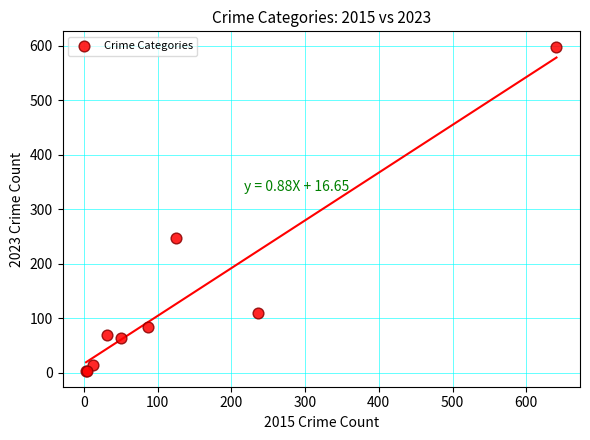

What Y value in the scatter plot is closest to 300?

247